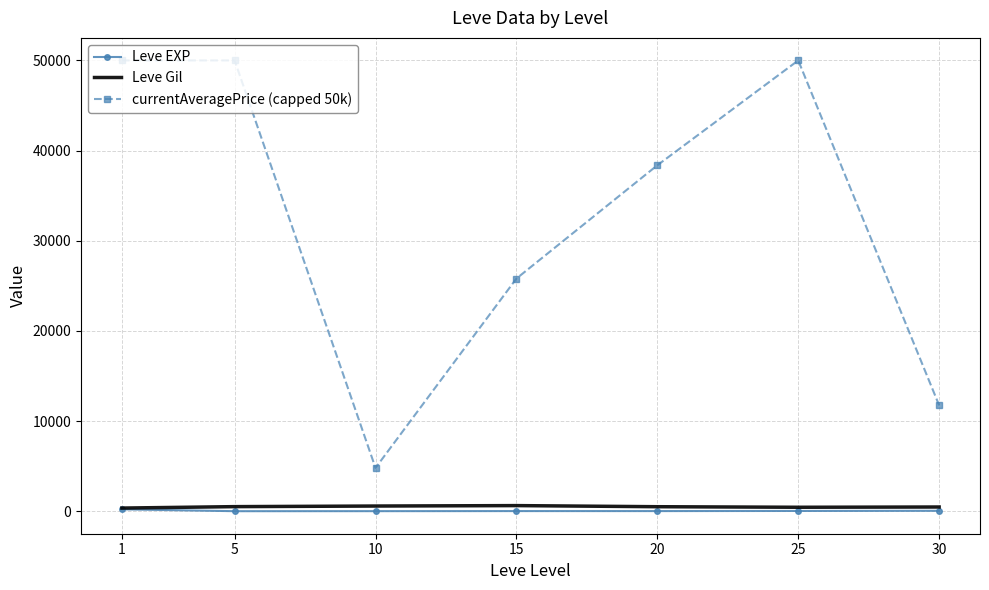

Which series has the largest total across all categories?

currentAveragePrice (capped 50k)